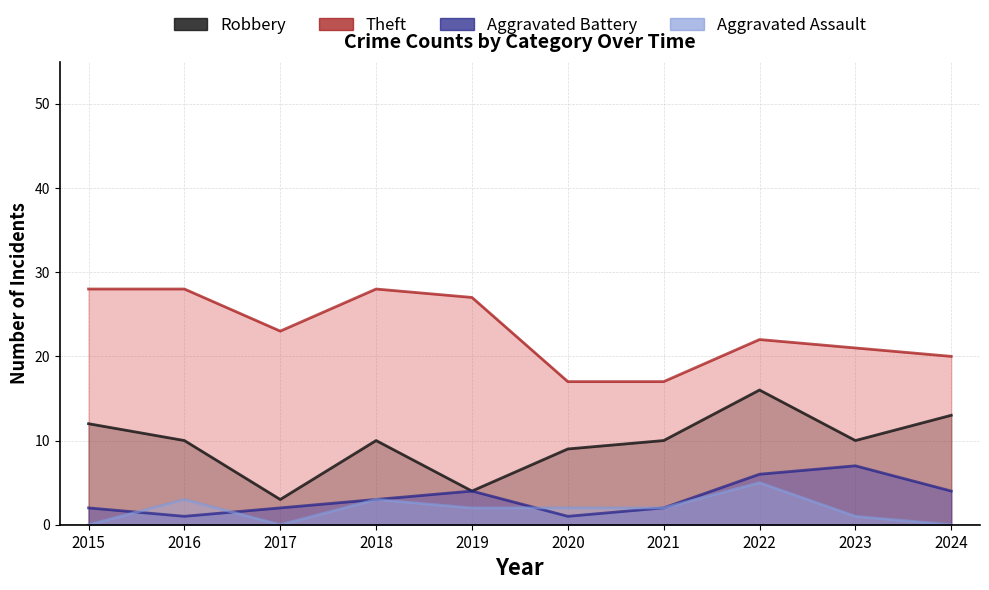

Between 2018 and 2024, which series saw the biggest shift?

Theft